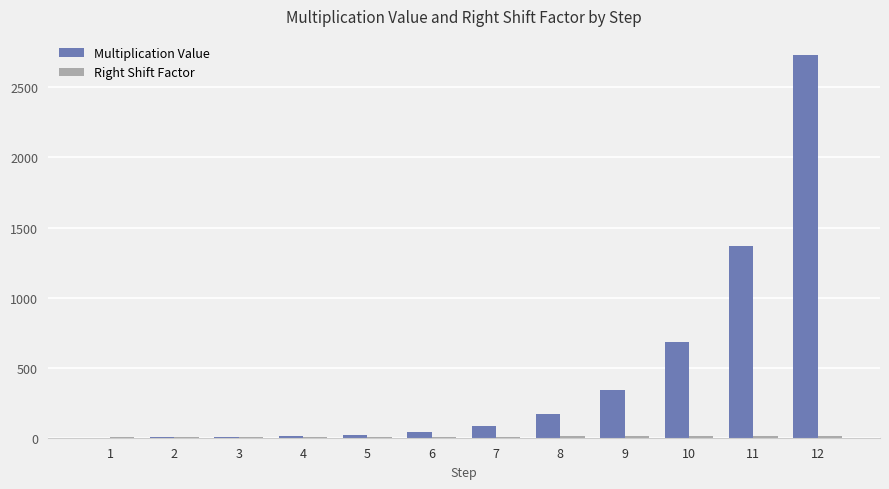

Between 1 and 9, which series saw the biggest shift?

Multiplication Value